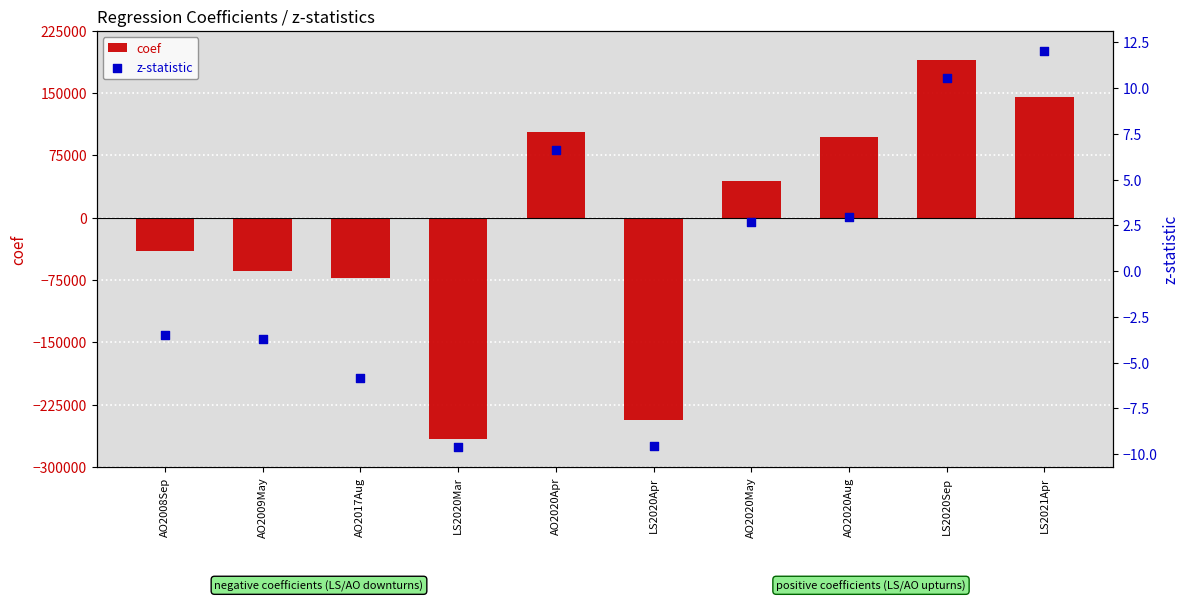

Which series reaches the maximum Y coordinate?

coef